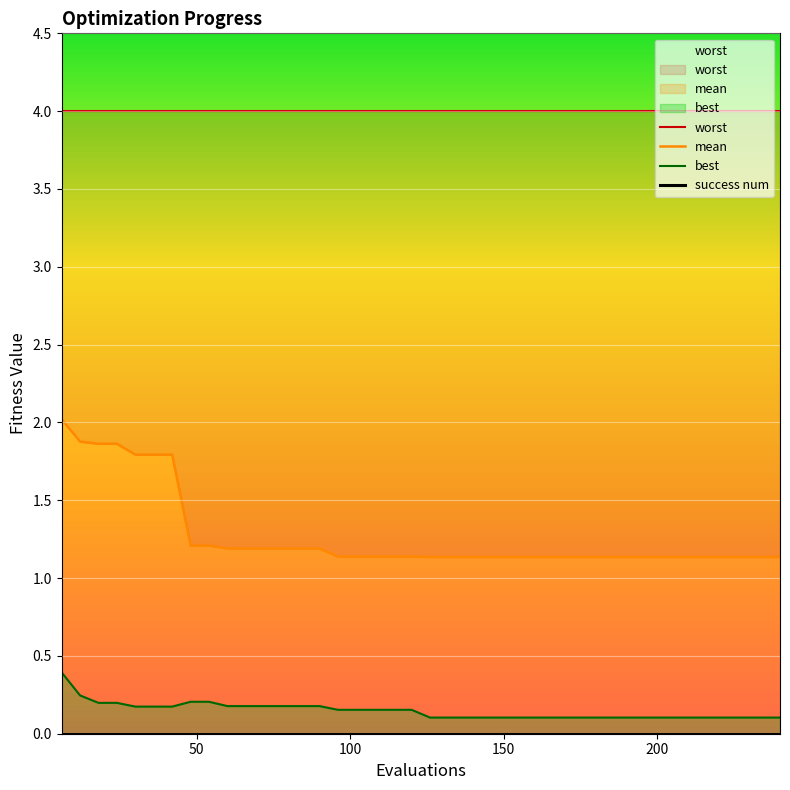

What are all the series names shown in the legend?

worst, mean, best, success num